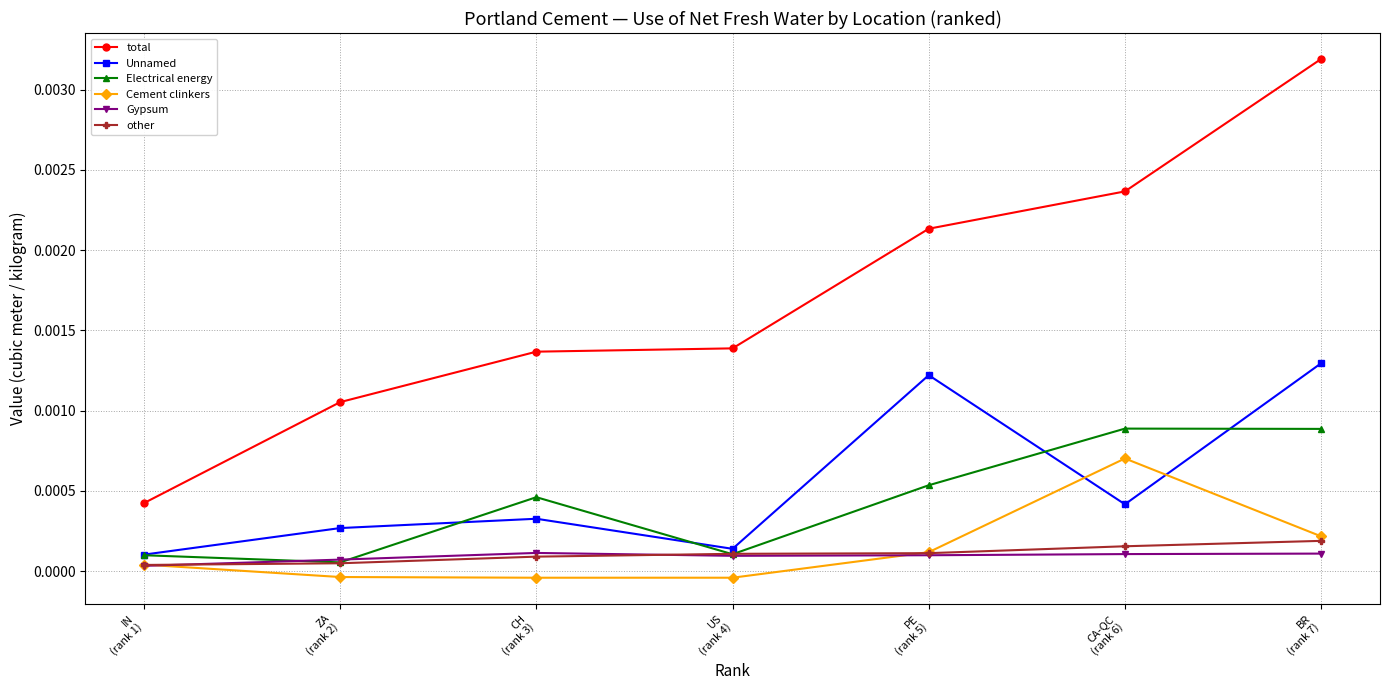

What is the label of the 4th point from the right?

US
(rank 4)